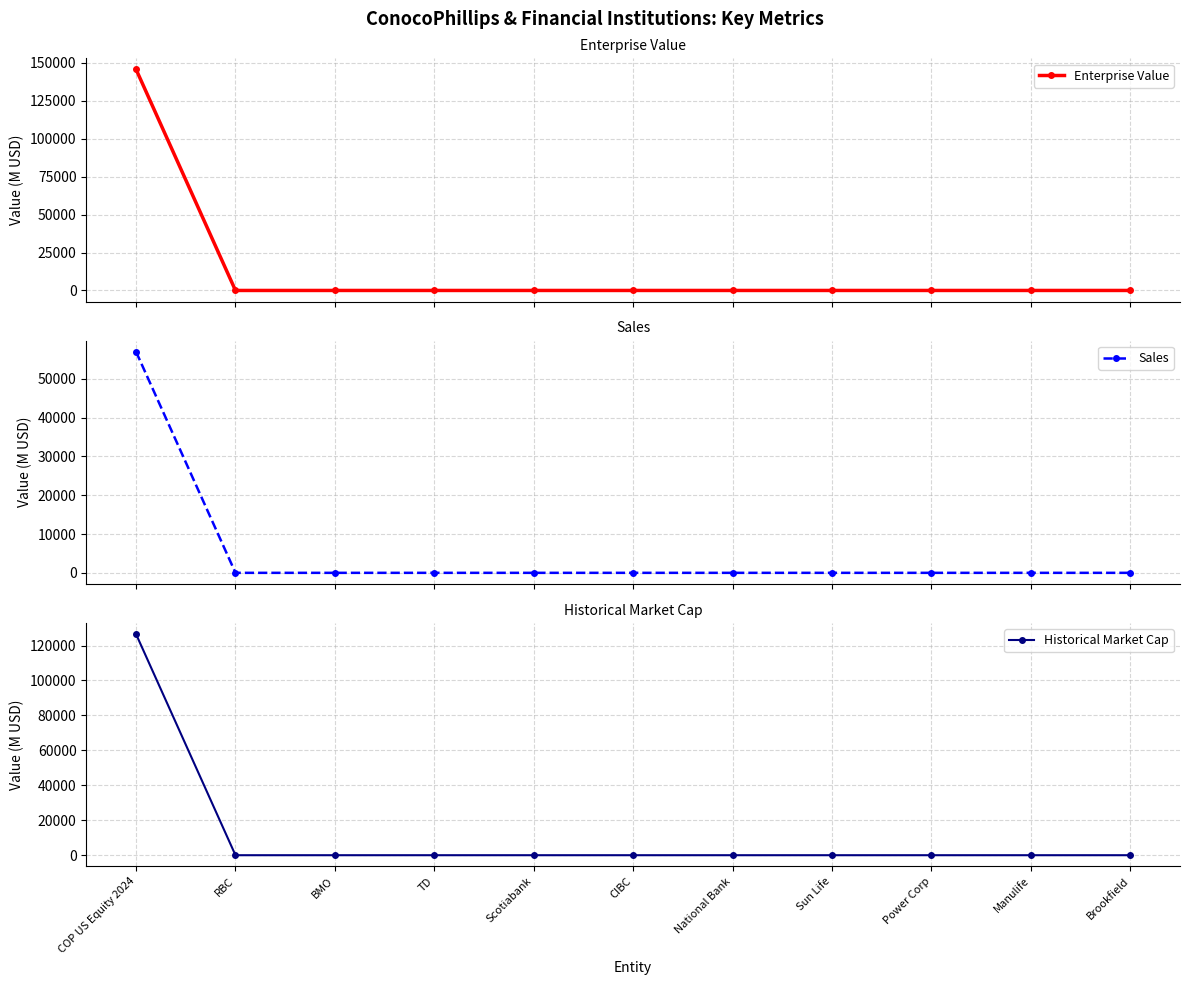

What position from the left is COP US Equity 2024?

1